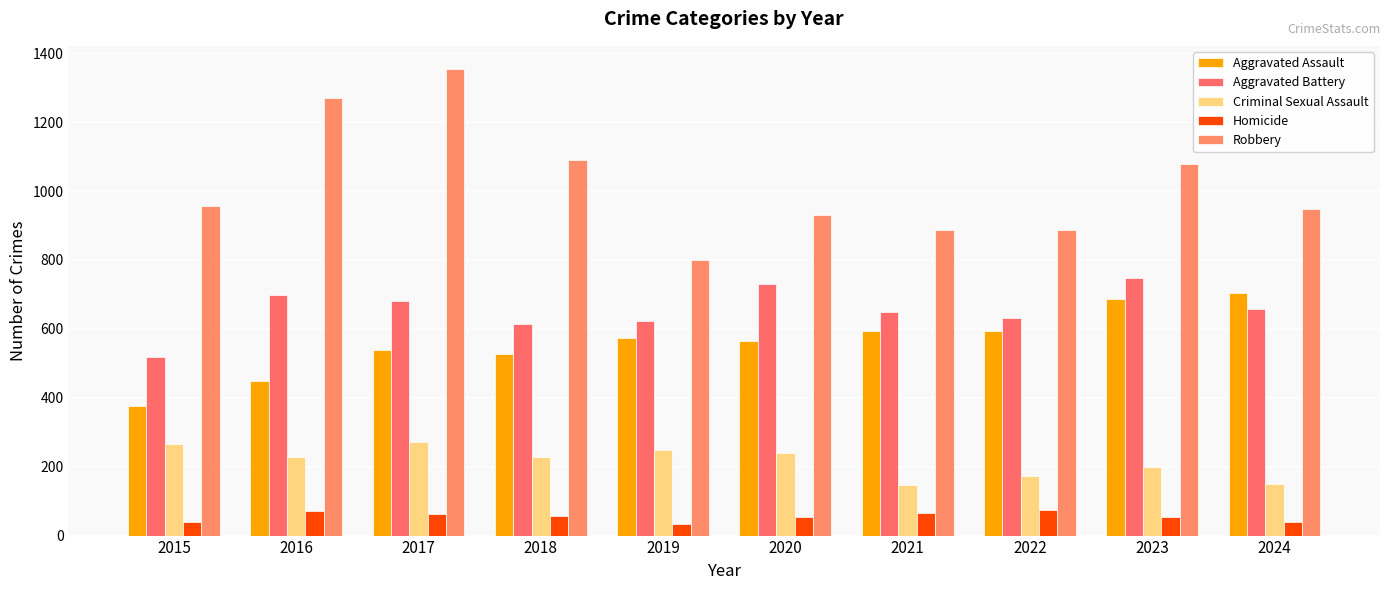

What is the maximum value for Aggravated Battery?

749